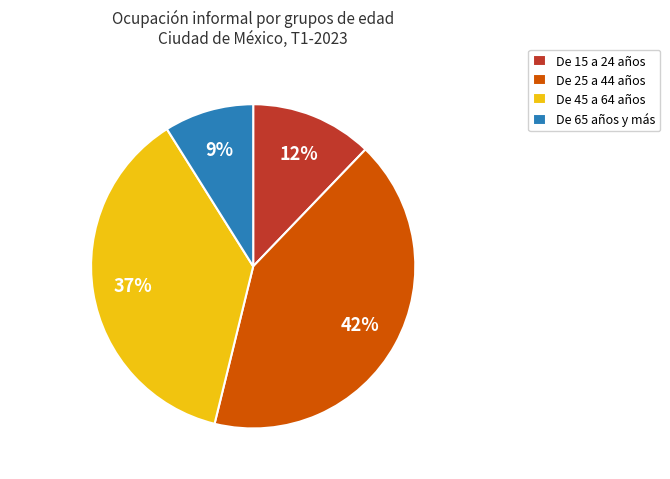

Which category has the smallest portion of the pie?

De 65 años y más